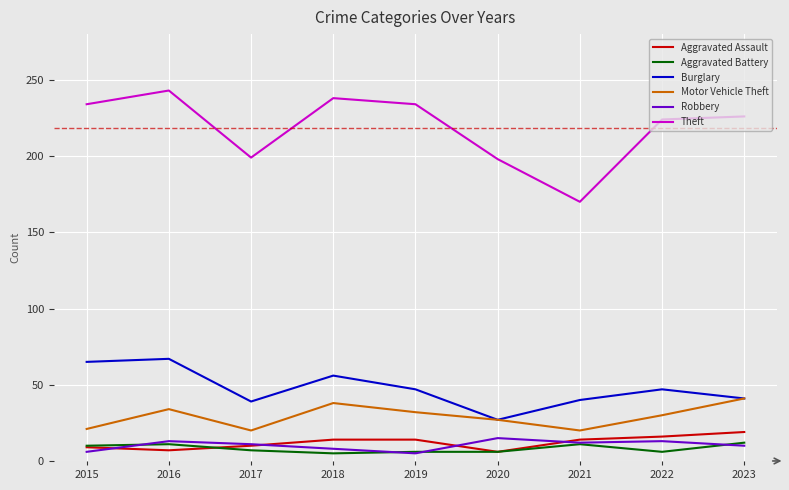

What is the spread (max minus min) of values at 2015?

228